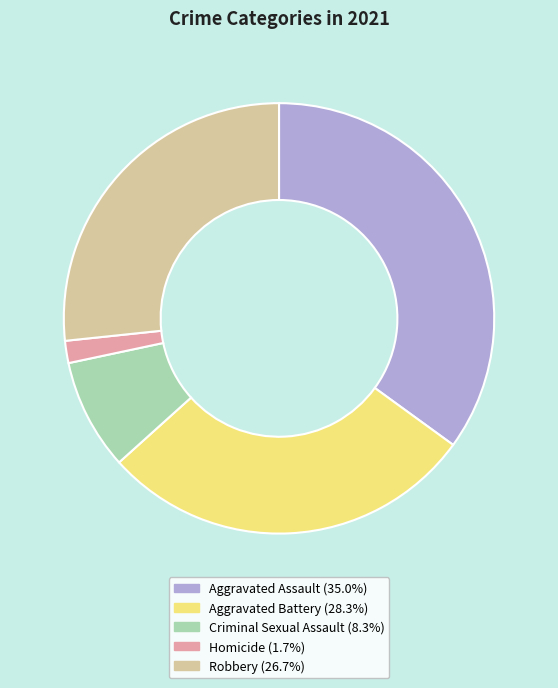

Is there any slice that represents more than half of the pie?

No